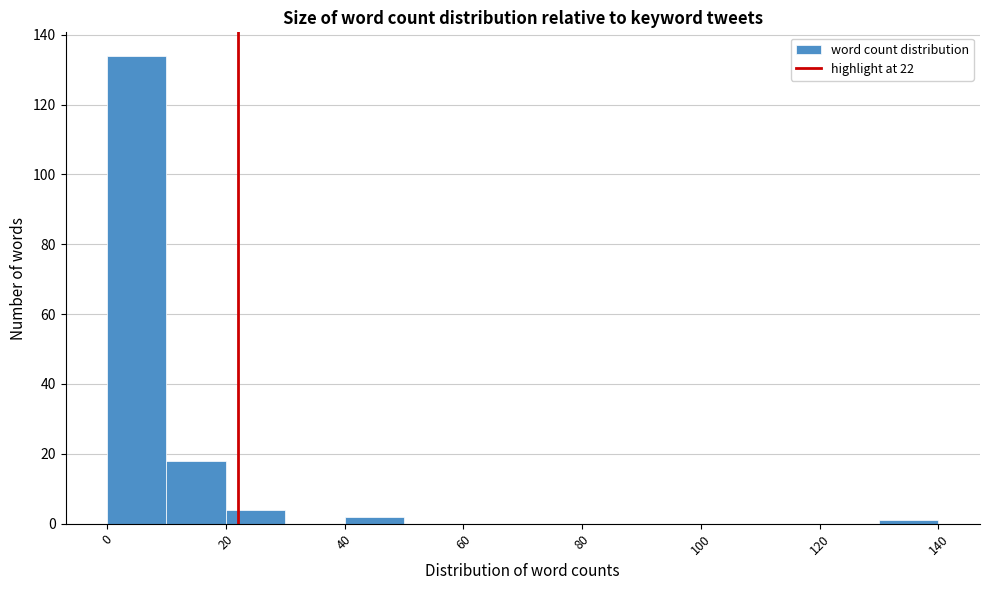

Over which range of the x-axis is the bar tallest?

0 to 10